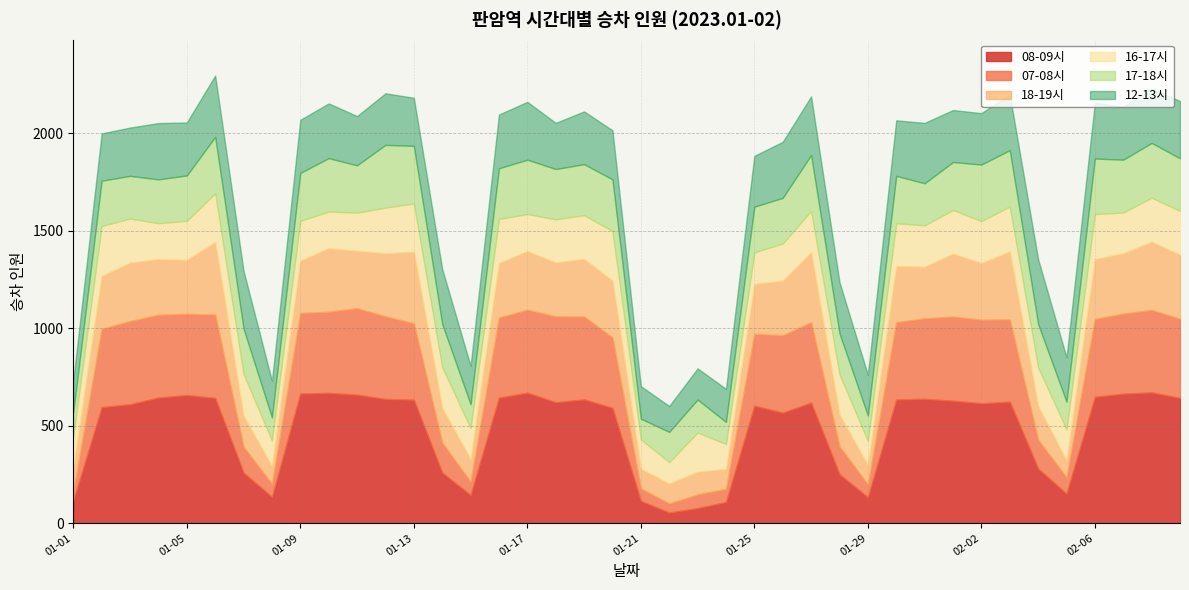

What position from the right is 2023-01-10?

31